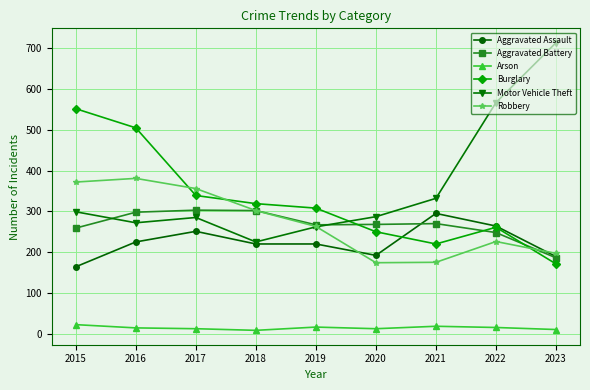

Between 2016 and 2021, which series saw the biggest shift?

Burglary